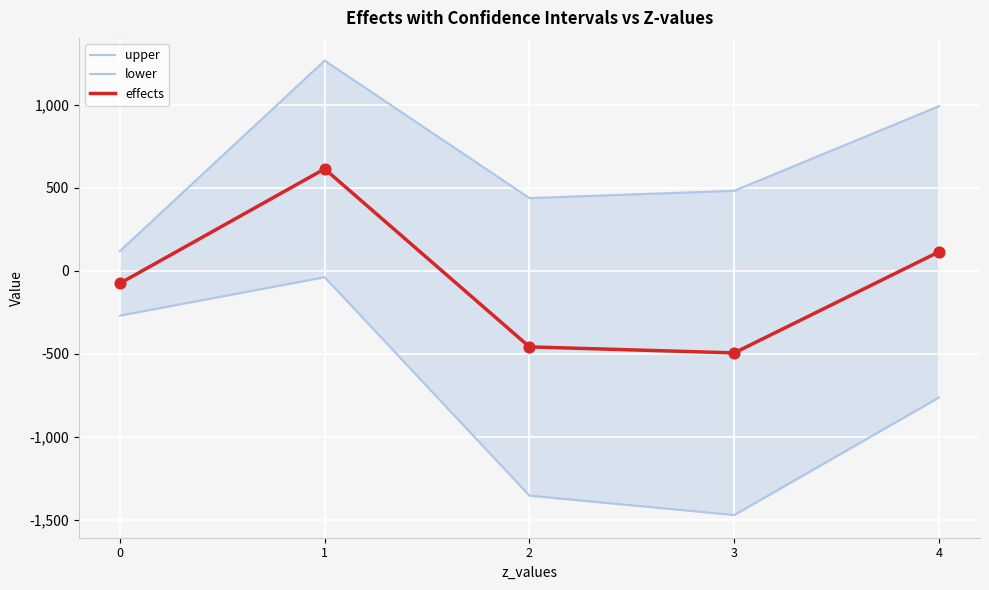

Which series reaches the minimum Y coordinate?

lower